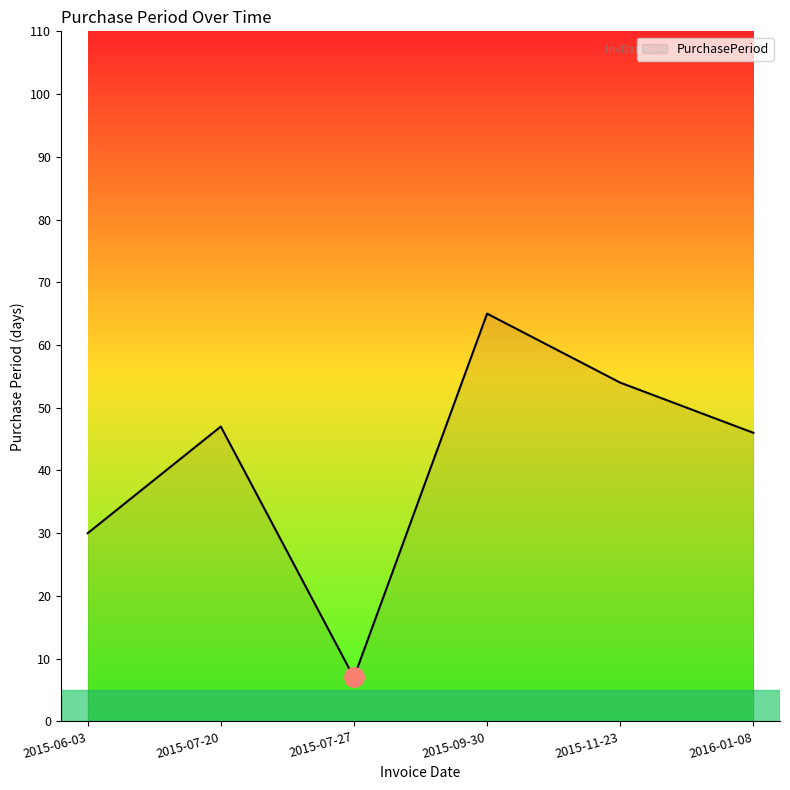

The chart shows a value of 47 at 2015-07-20. True or false?

True